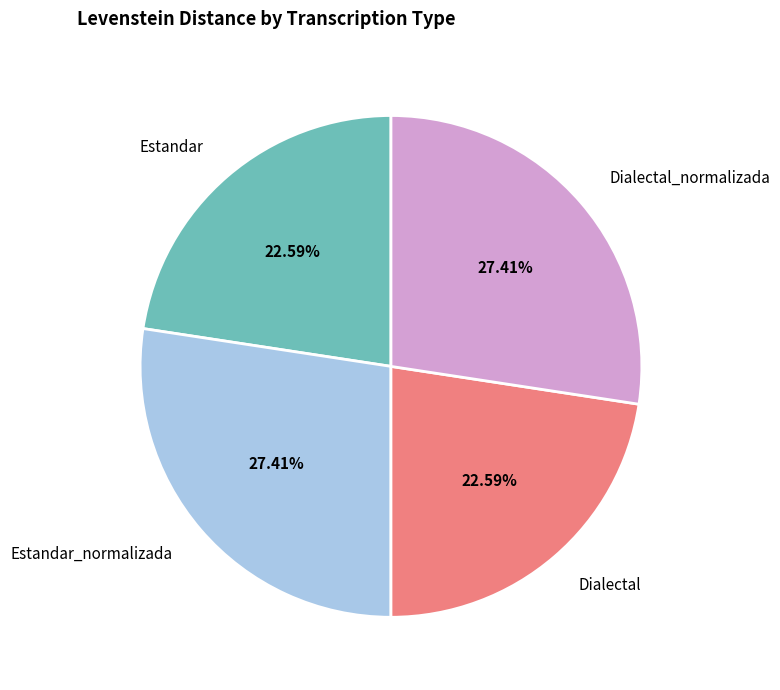

To the nearest percent, what percentage of the pie is Dialectal_normalizada?

27%